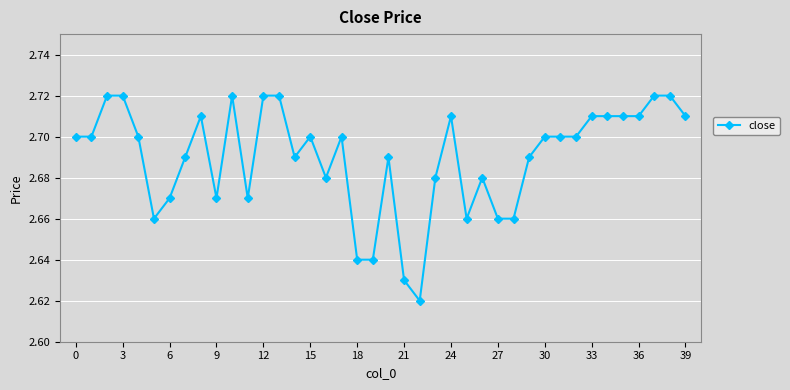

How many values are between 2 and 3?

40